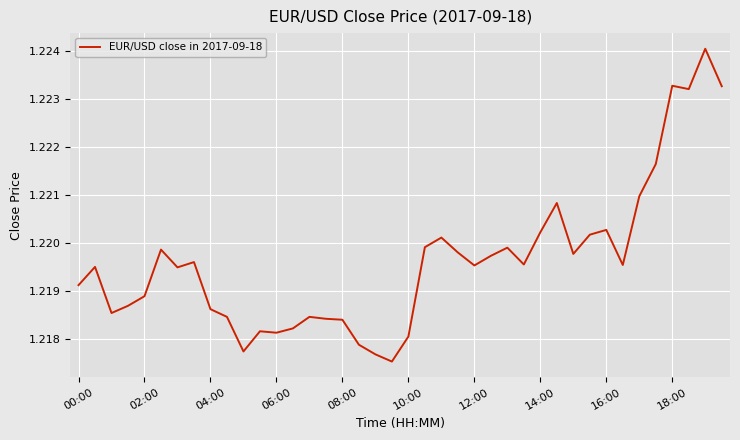

Count the values in the range 1 to 2.

40